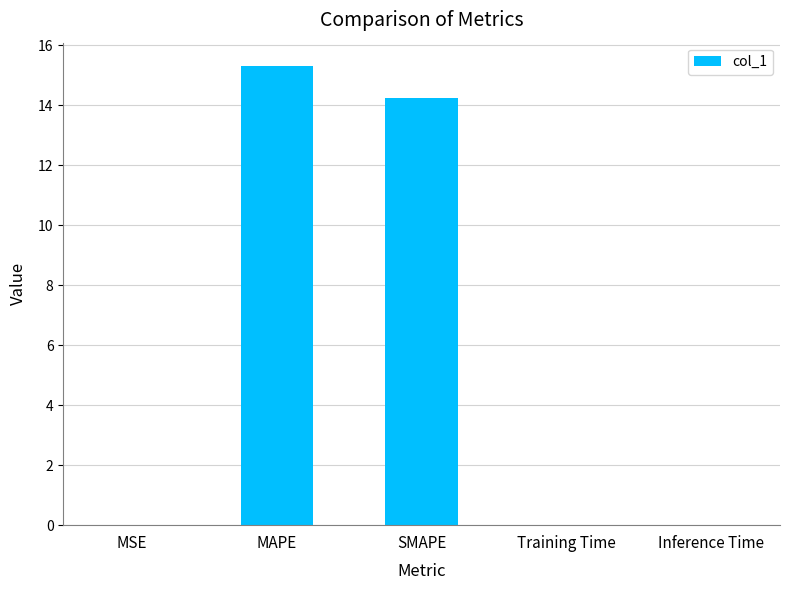

What is the approximate value at SMAPE?

14.2